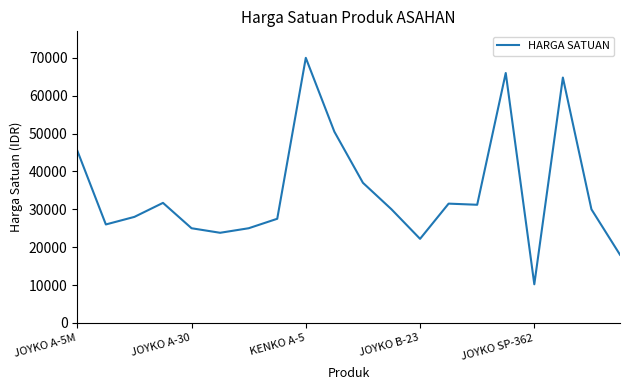

What is the greatest value displayed?

70000